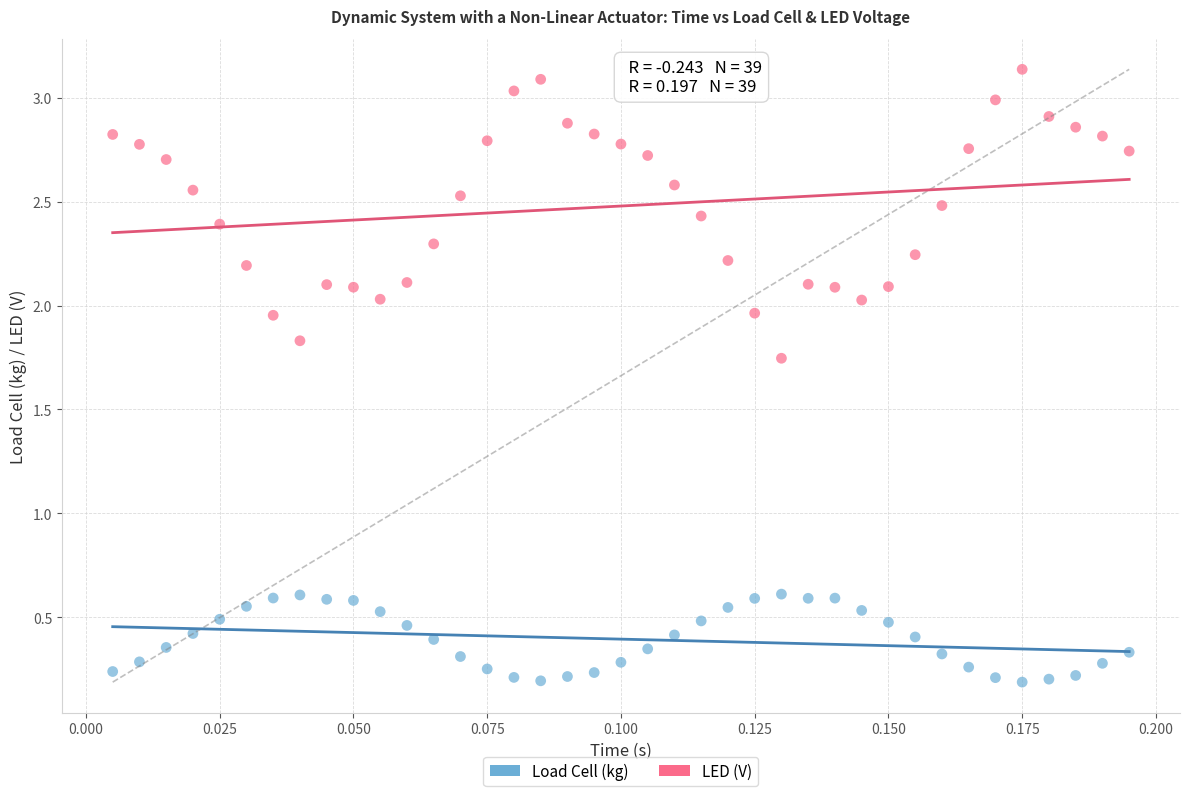

Which series has the largest Y range (max minus min)?

LED (V)